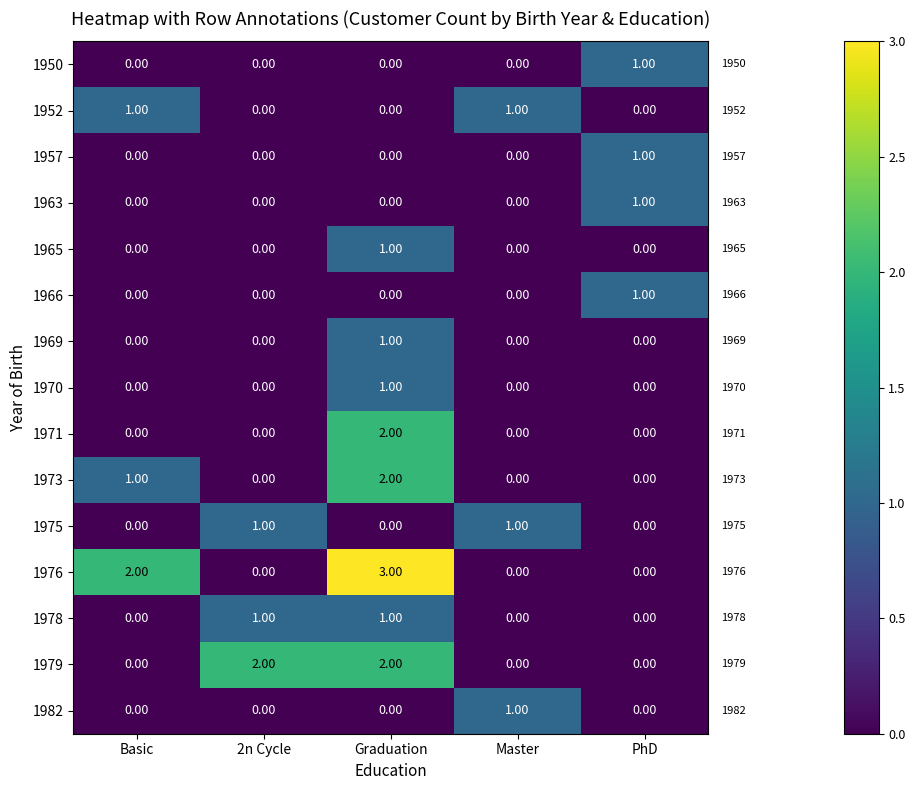

At which label is 1973 closest to 1?

Basic